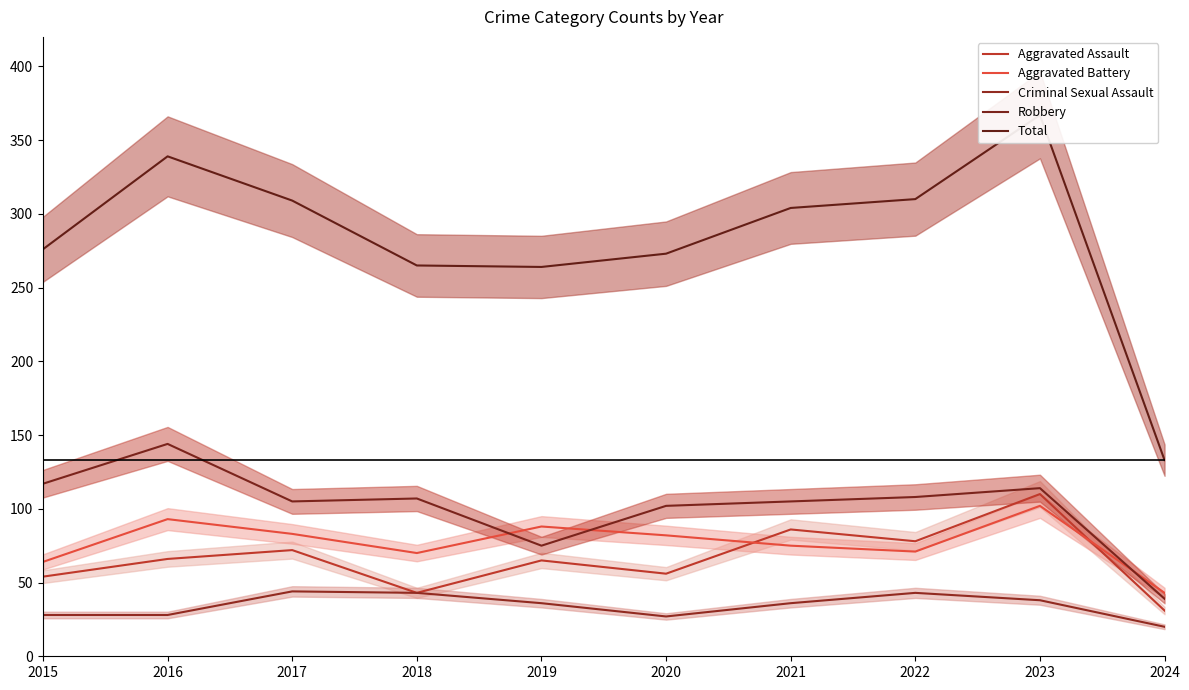

How many values in the Aggravated Assault series are below 66?

5